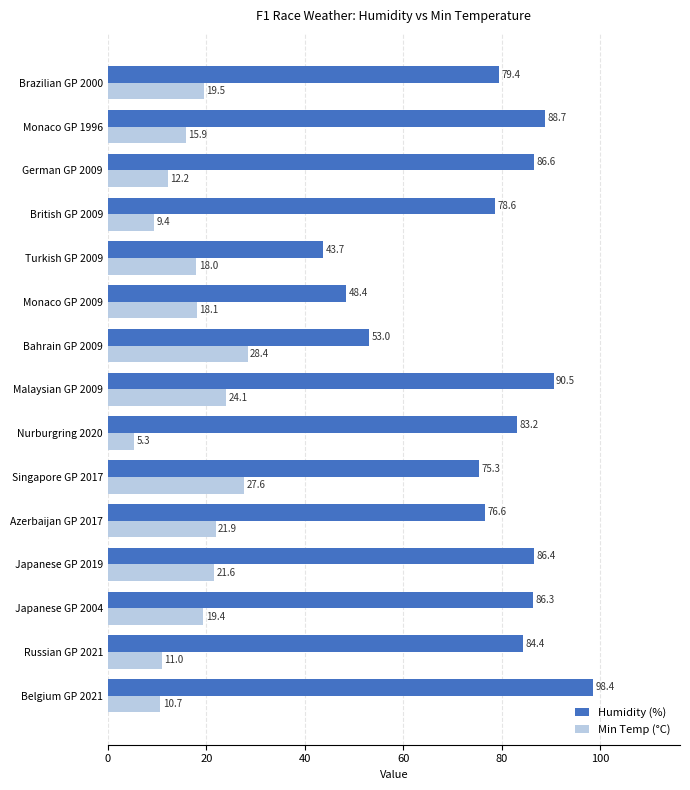

What is the spread (max minus min) of values at Japanese GP 2004?

66.9